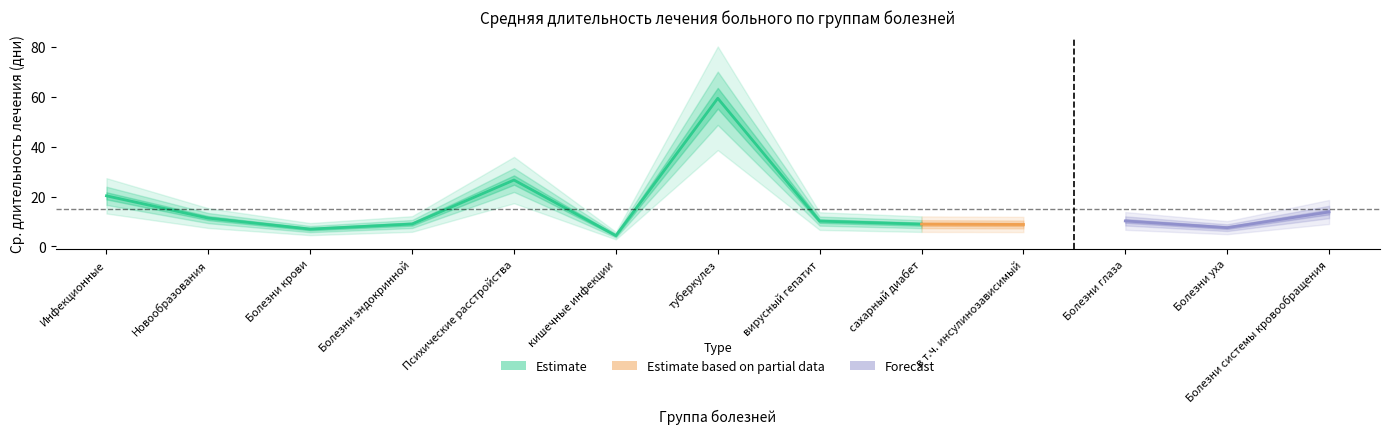

Does the chart display data point markers on the line(s)?

No